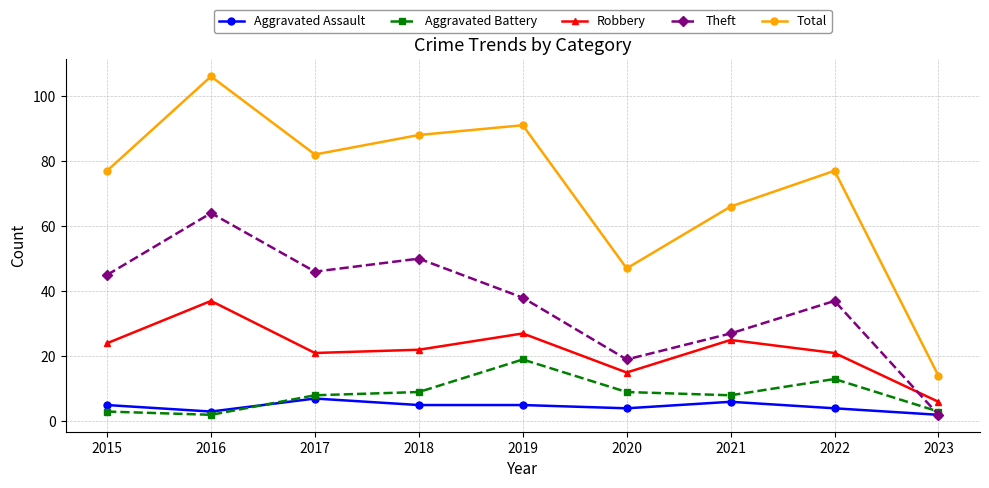

How many data points in Theft are less than 38?

4